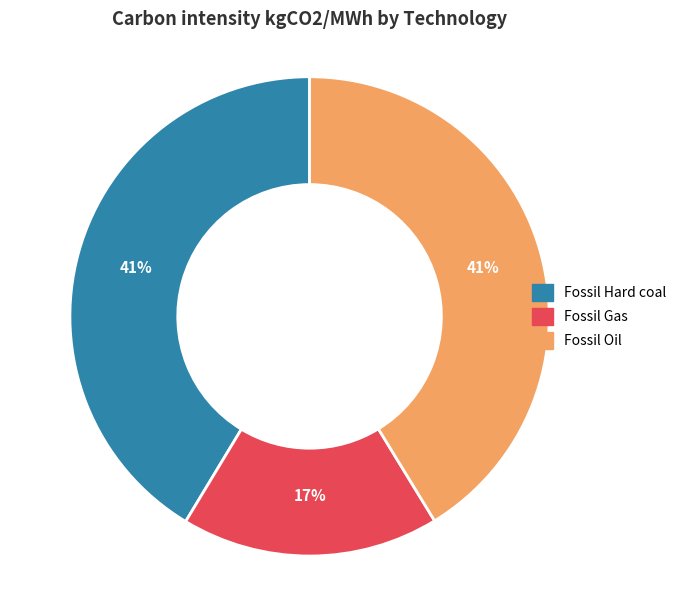

Is there any slice that represents more than half of the pie?

No